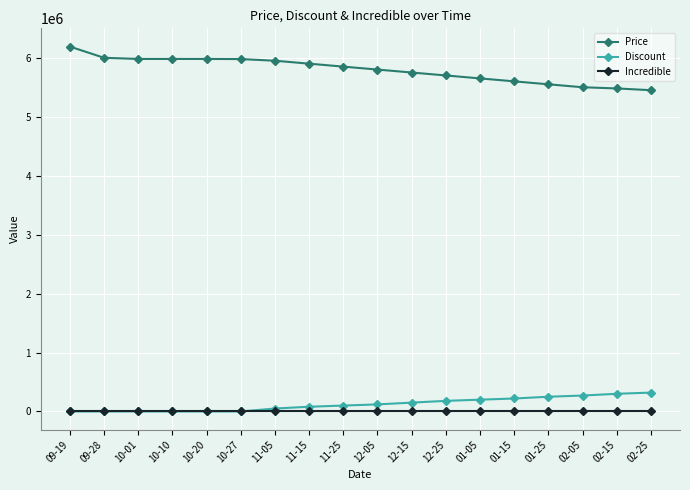

True or false: Price and Incredible cross at least once.

False